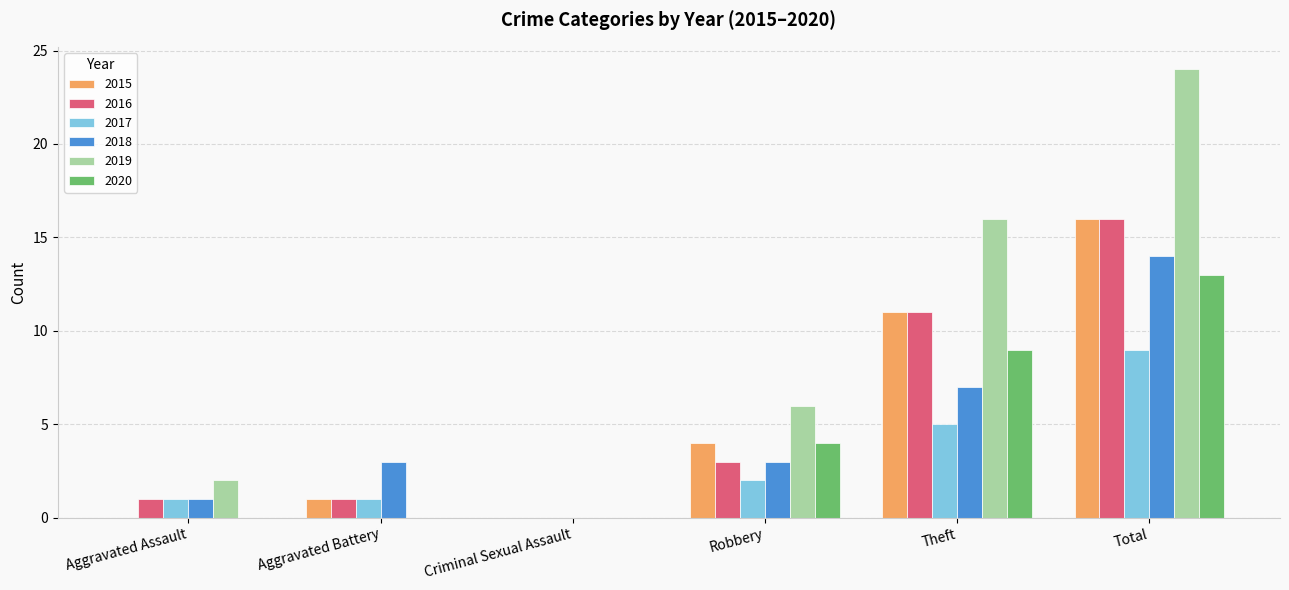

Reading right to left, extract all data points from this chart.

2015: 16	11	4	0	1	0
2016: 16	11	3	0	1	1
2017: 9	5	2	0	1	1
2018: 14	7	3	0	3	1
2019: 24	16	6	0	0	2
2020: 13	9	4	0	0	0